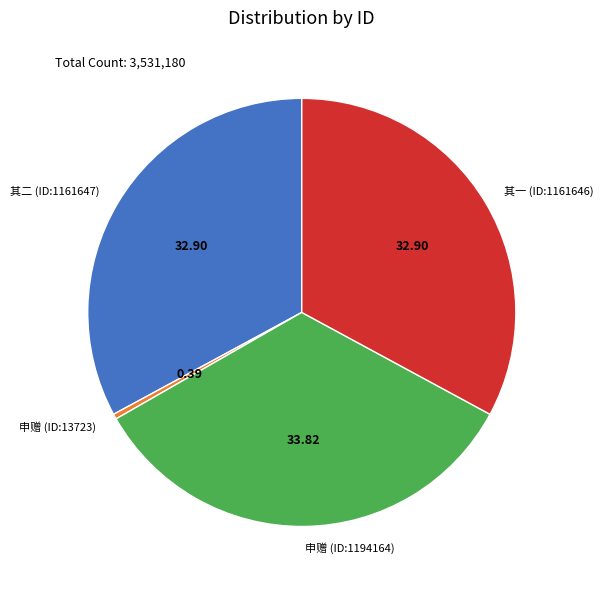

Do 其二 (ID:1161647) and 申赠 (ID:13723) together represent more than half of the pie?

No